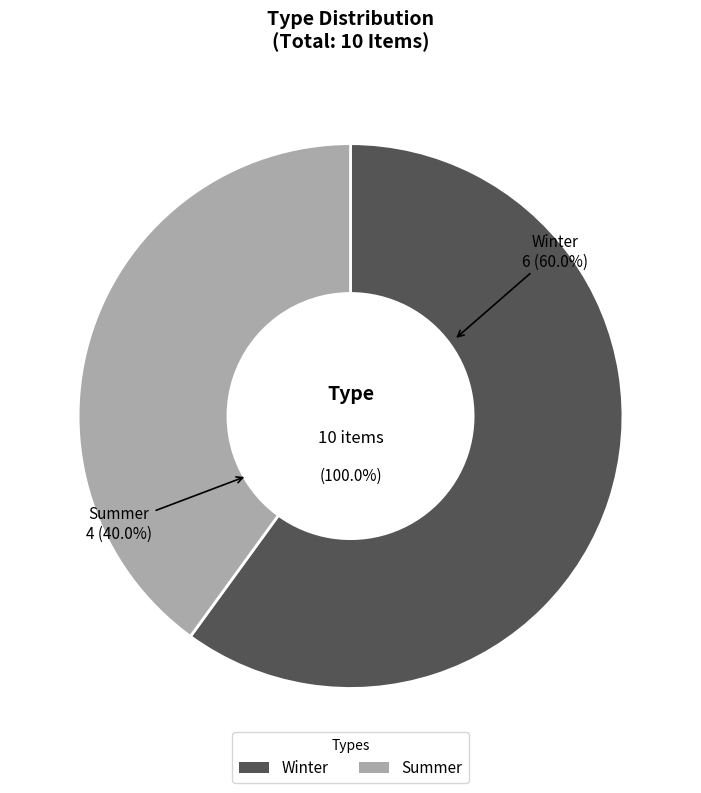

True or false: Summer accounts for 40% of the total.

True